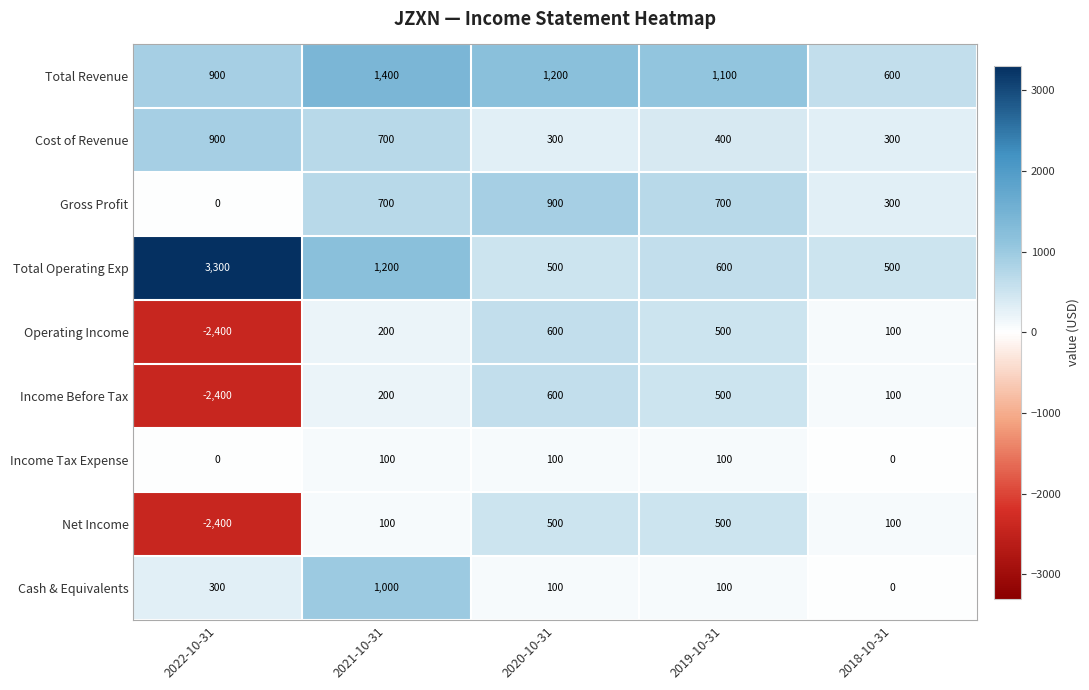

What is the average value of the Gross Profit series?

520